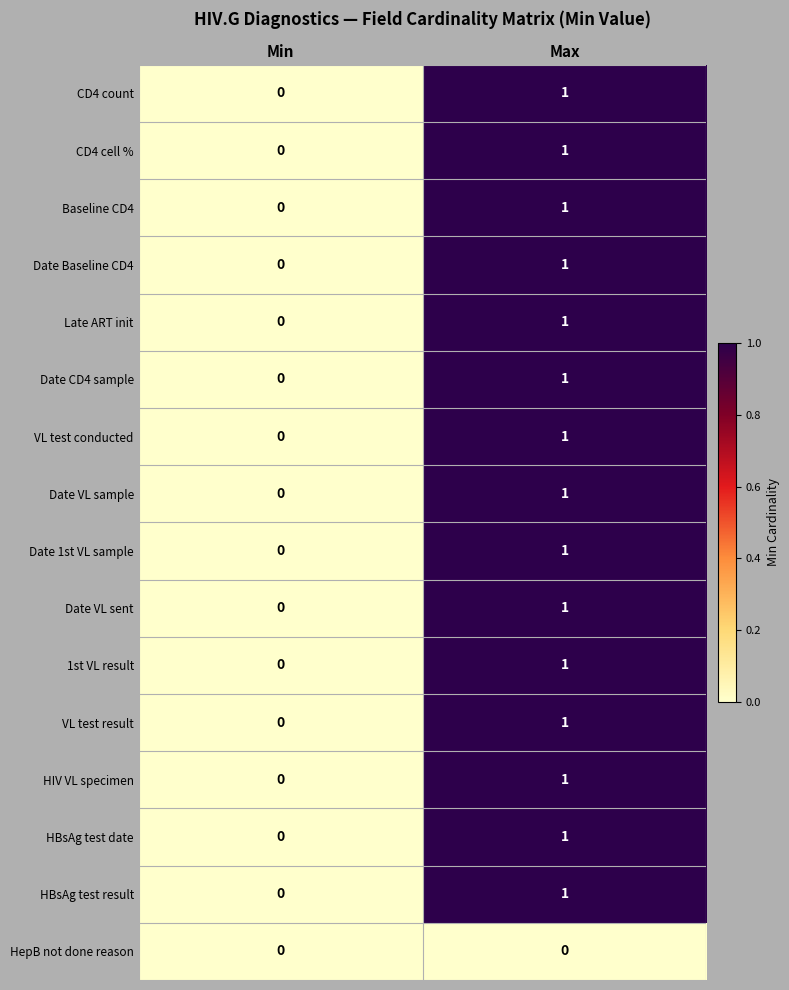

What is the total value across all series at Max?

15